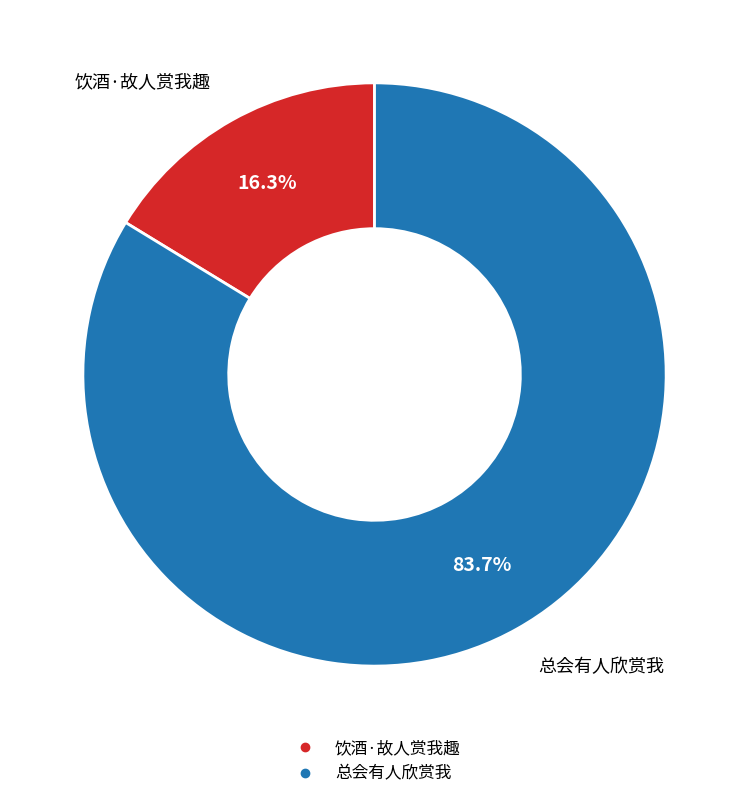

Is the sum of 总会有人欣赏我 and 饮酒·故人赏我趣 greater than half?

Yes